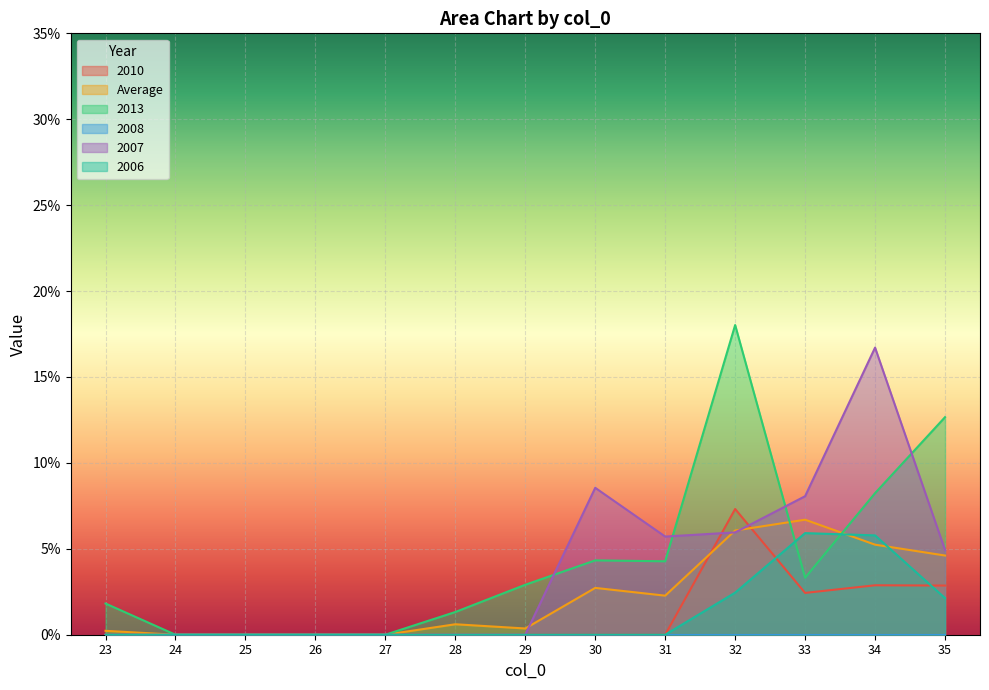

Does the chart display data point markers on the line(s)?

No